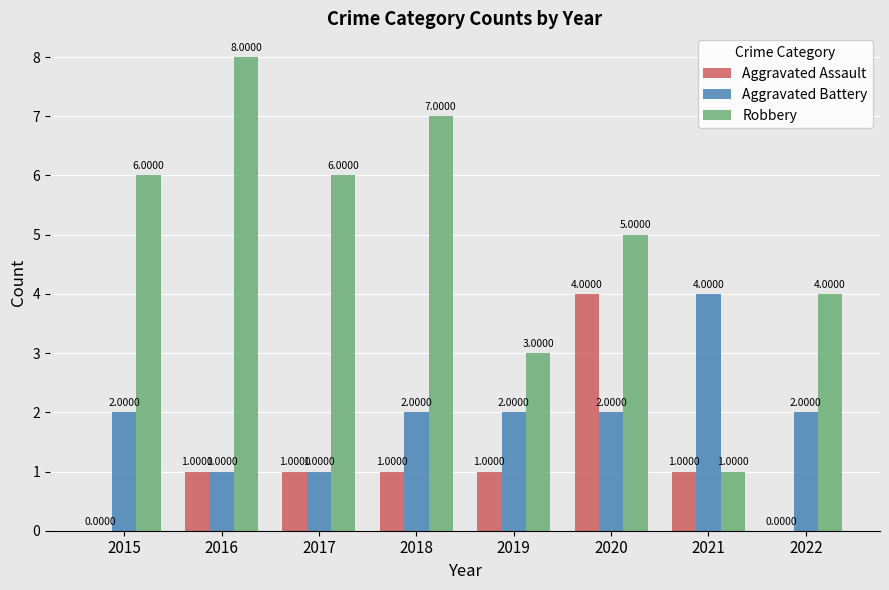

Which series changed the most between 2017 and 2022?

Robbery